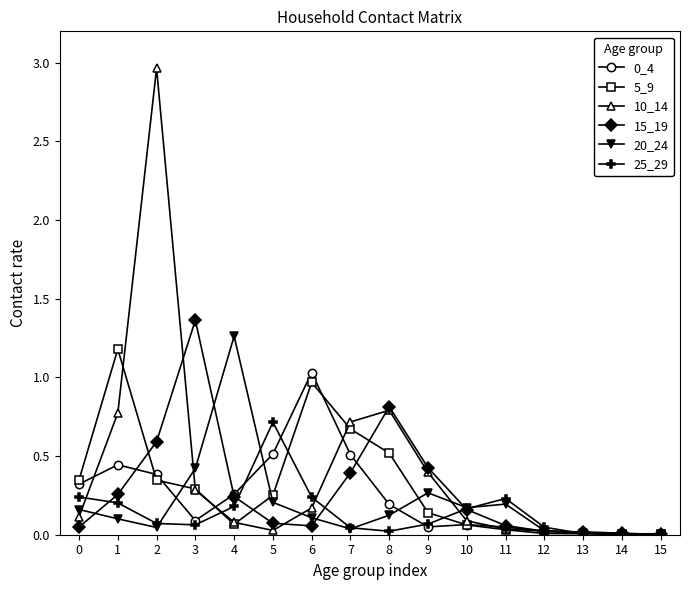

Which series has the largest range (max minus min)?

10_14